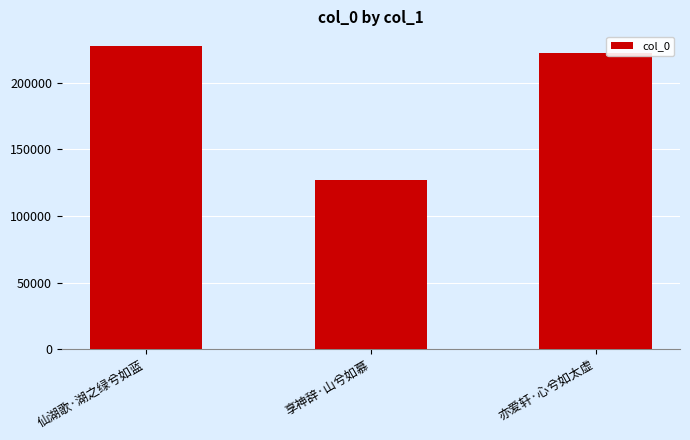

At which label is the value closest to 177052?

亦爱轩·心兮如太虚